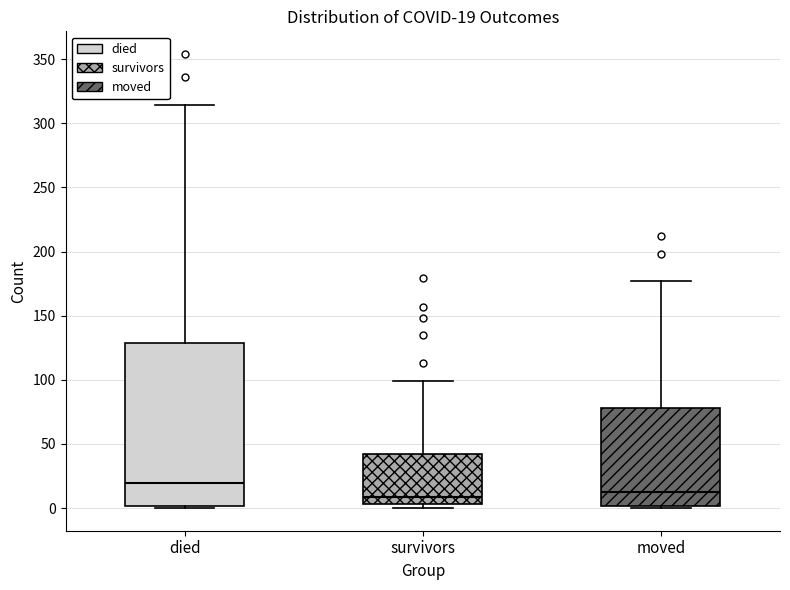

Which box is the tallest, from its lower edge to its upper edge?

died